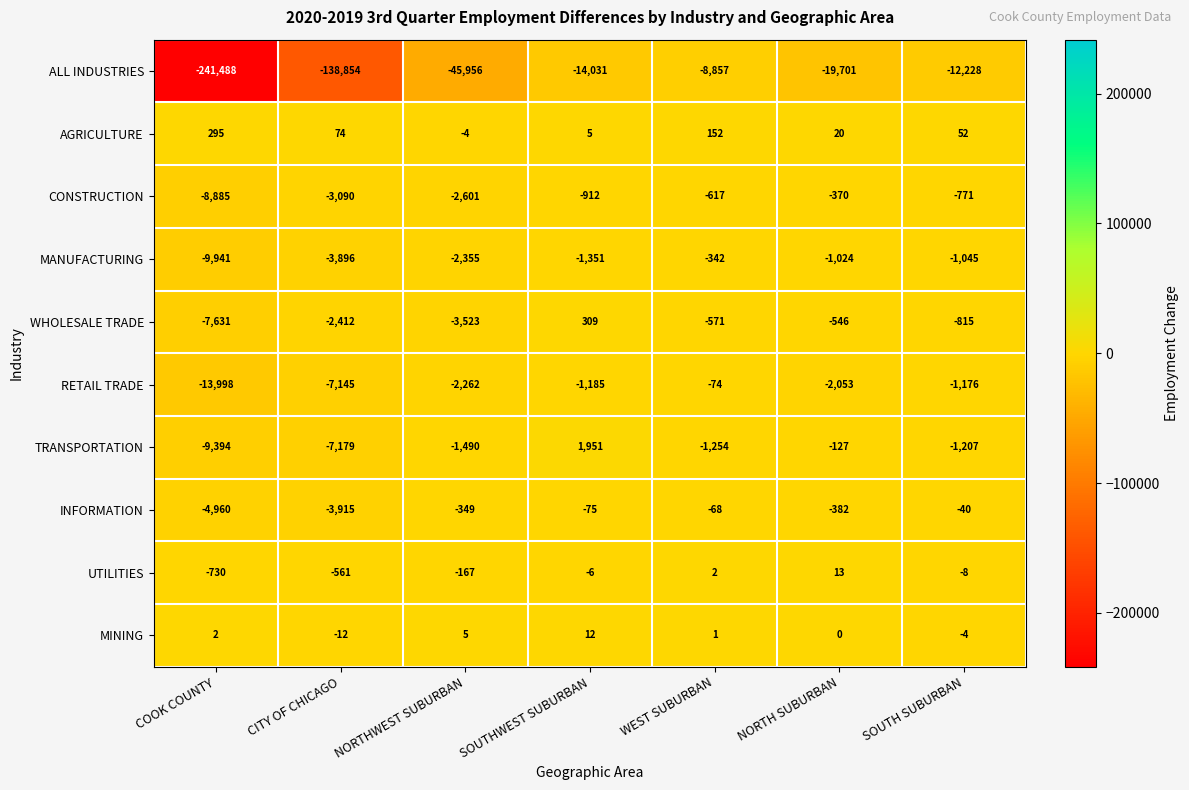

Is it true that CONSTRUCTION equals -5475 at COOK COUNTY?

False